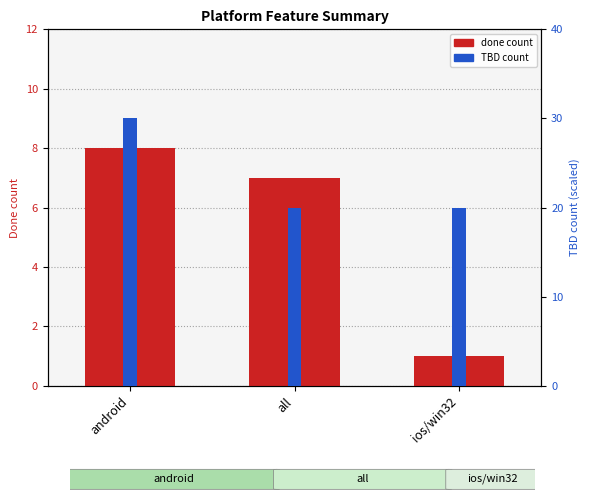

Between ios/win32 and android, which is larger?

android